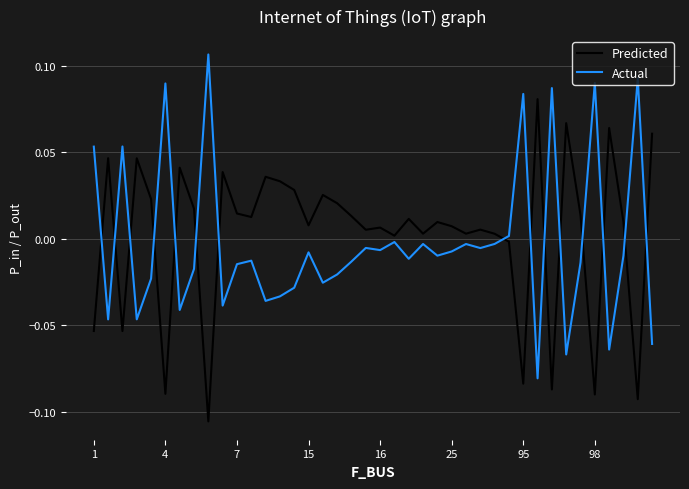

True or false: Actual and Predicted cross at least once.

True